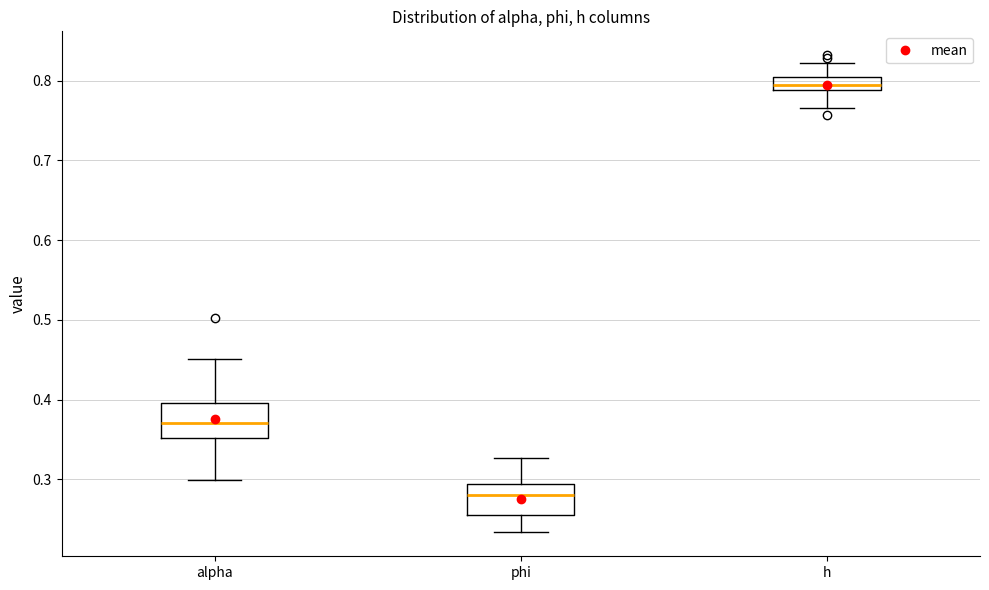

Reading left to right, transcribe this box plot: for each box, give where its median line is, the range the box spans, and where its two whiskers end, as read against the y-axis. The values are not printed on the chart, so give them approximately, as read against the axis.

alpha: median 0.37, box 0.35 to 0.40, whiskers 0.30 to 0.45
phi: median 0.28, box 0.25 to 0.29, whiskers 0.23 to 0.33
h: median 0.79 (inside the box), box 0.79 to 0.80, whiskers 0.77 to 0.82